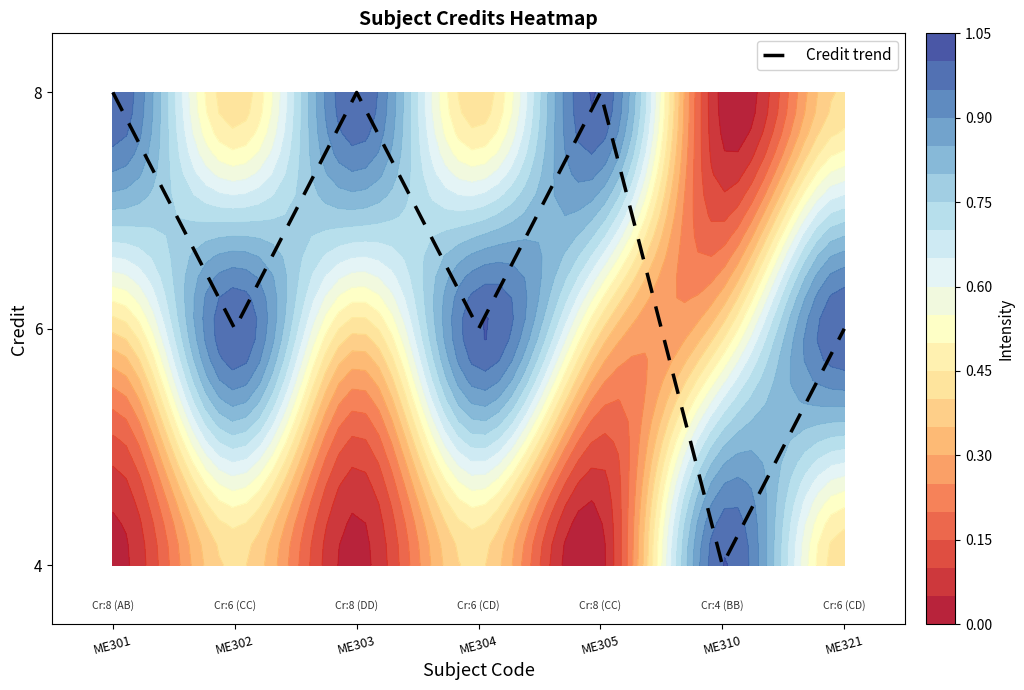

Where is the data nearest to the value 6?

ME302